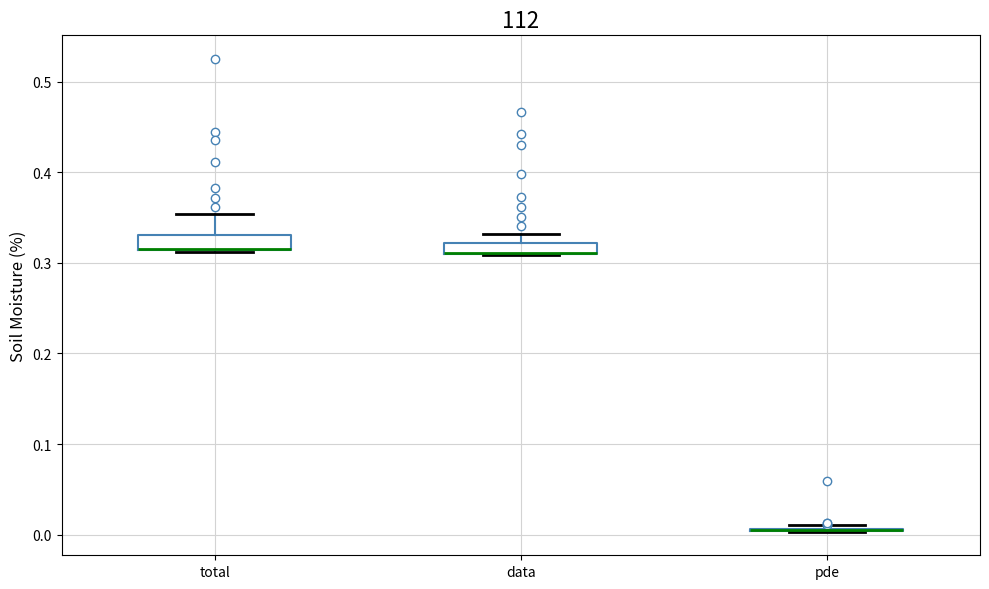

Where is the lower edge of the box for data on the y-axis? The values are not printed on the chart, so give them approximately, as read against the axis.

0.31